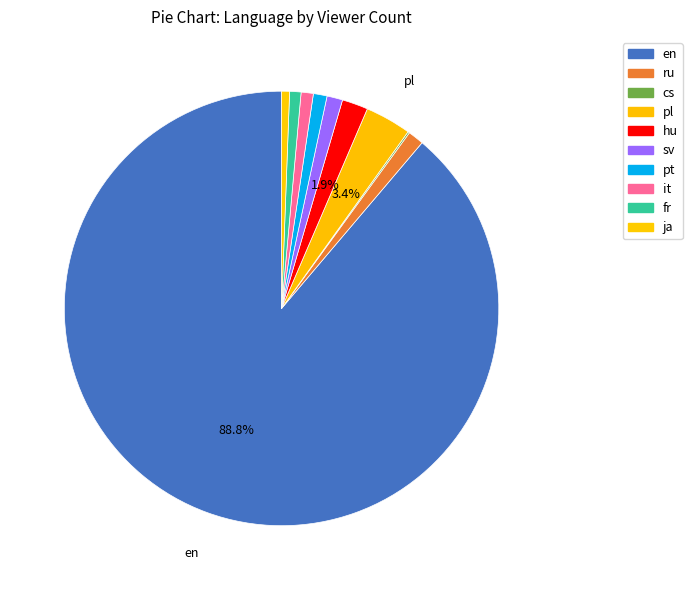

How many segments does this pie chart have?

10